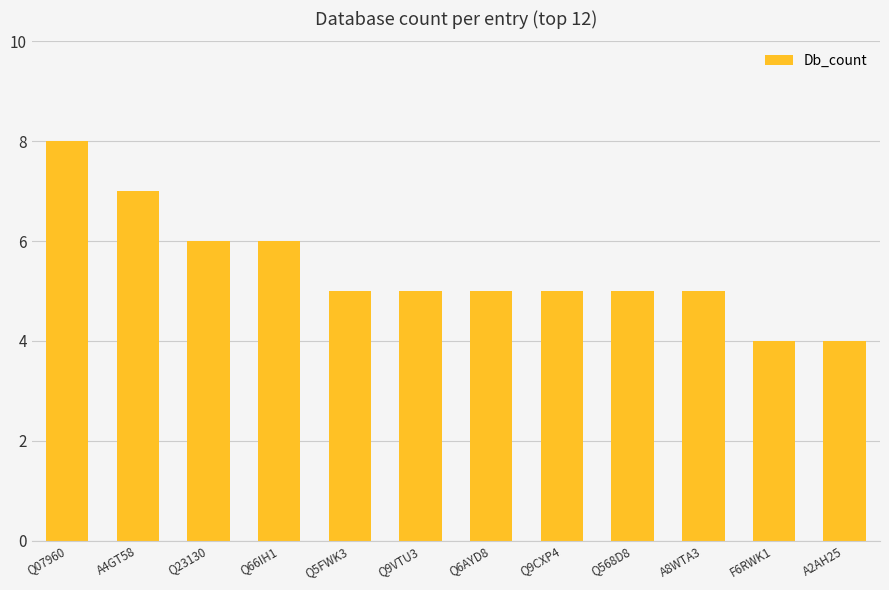

Where does the data first go above 5?

Q07960